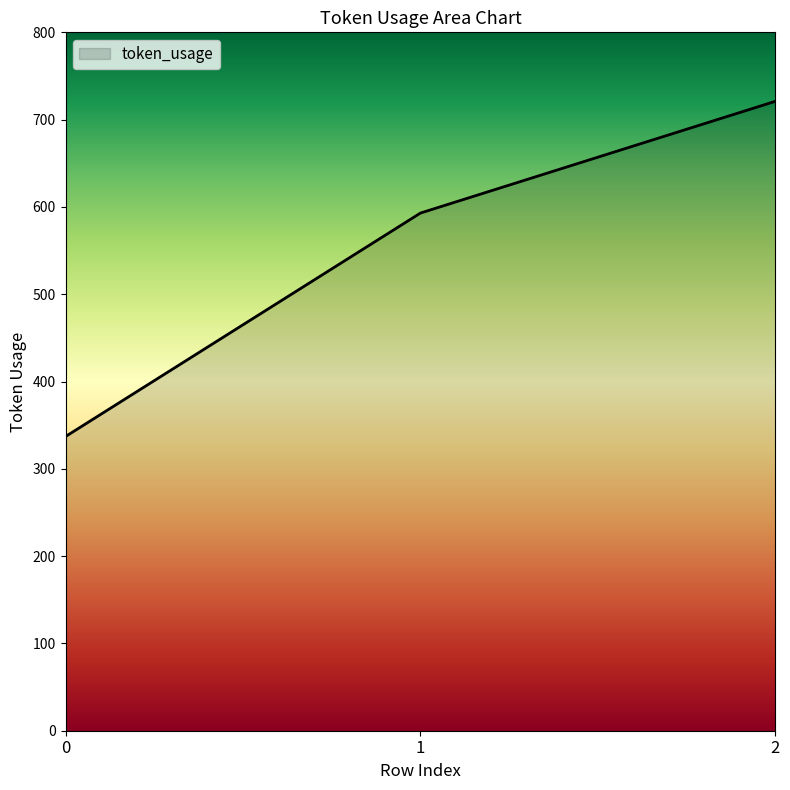

What is the minimum value shown in the chart?

337